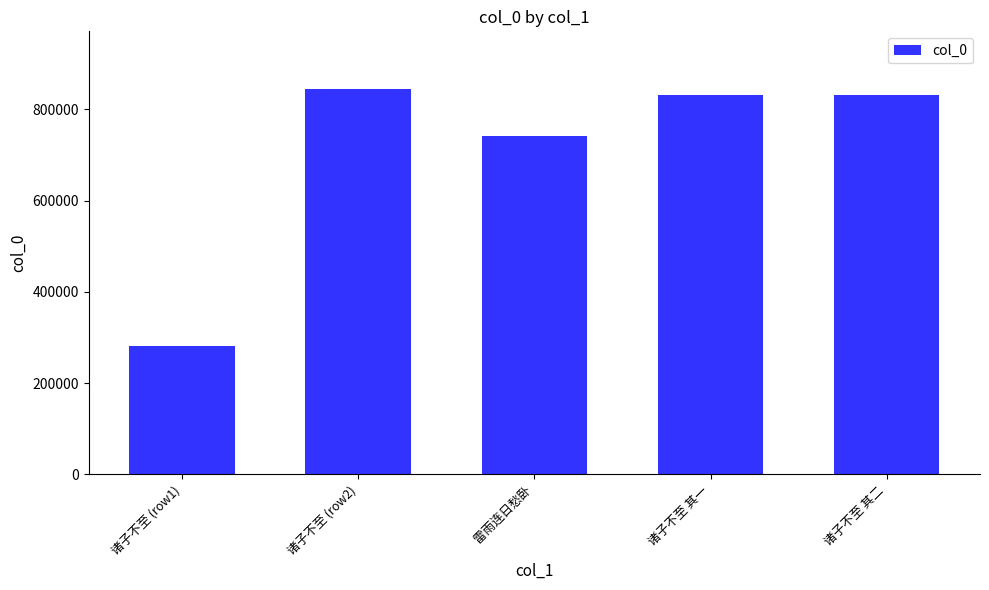

What is the sum of all values?

3529676